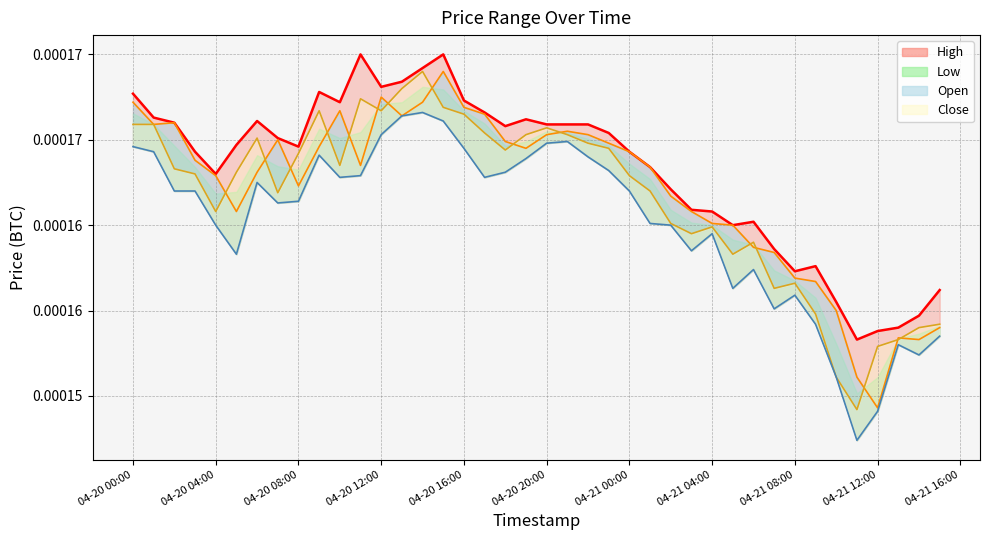

Rank the series at 2018-04-20 17:00 from highest to lowest value.

High, Open, Close, Low